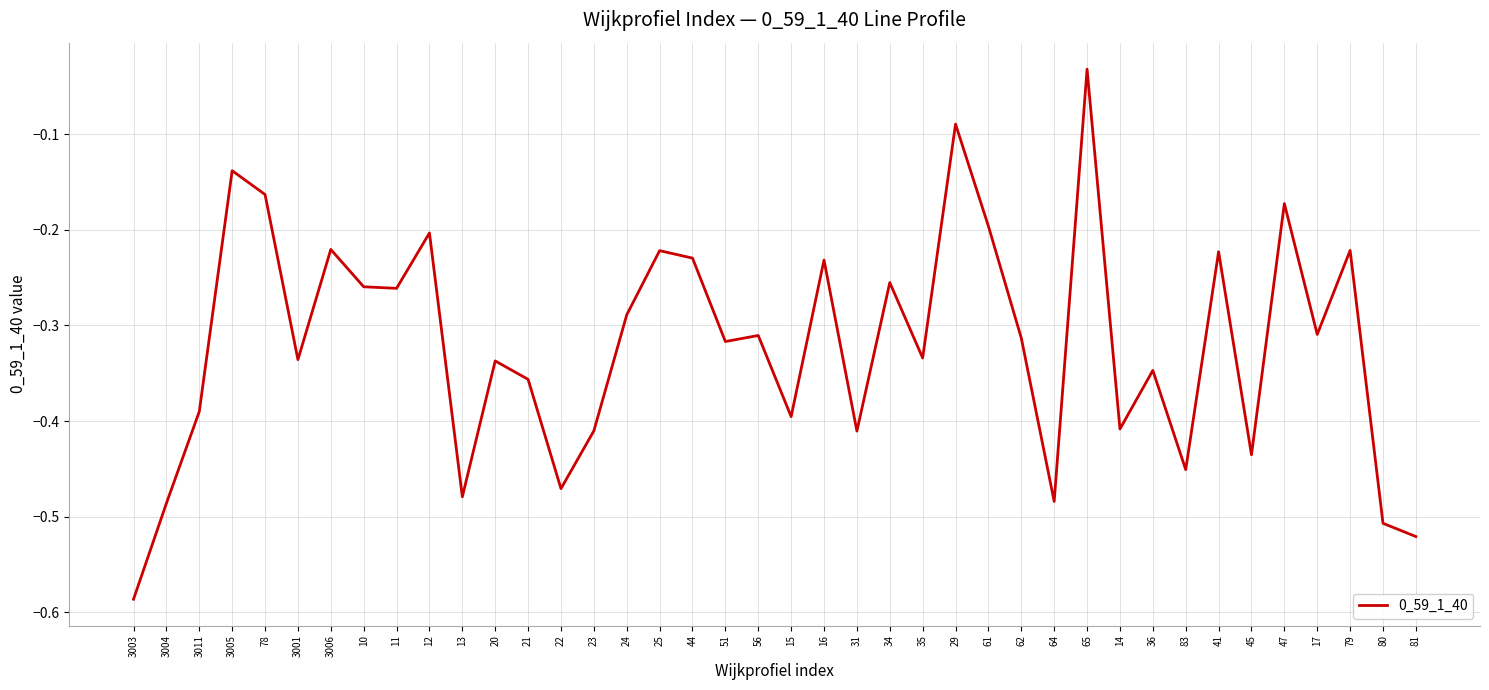

Which category has the highest value across all series?

65